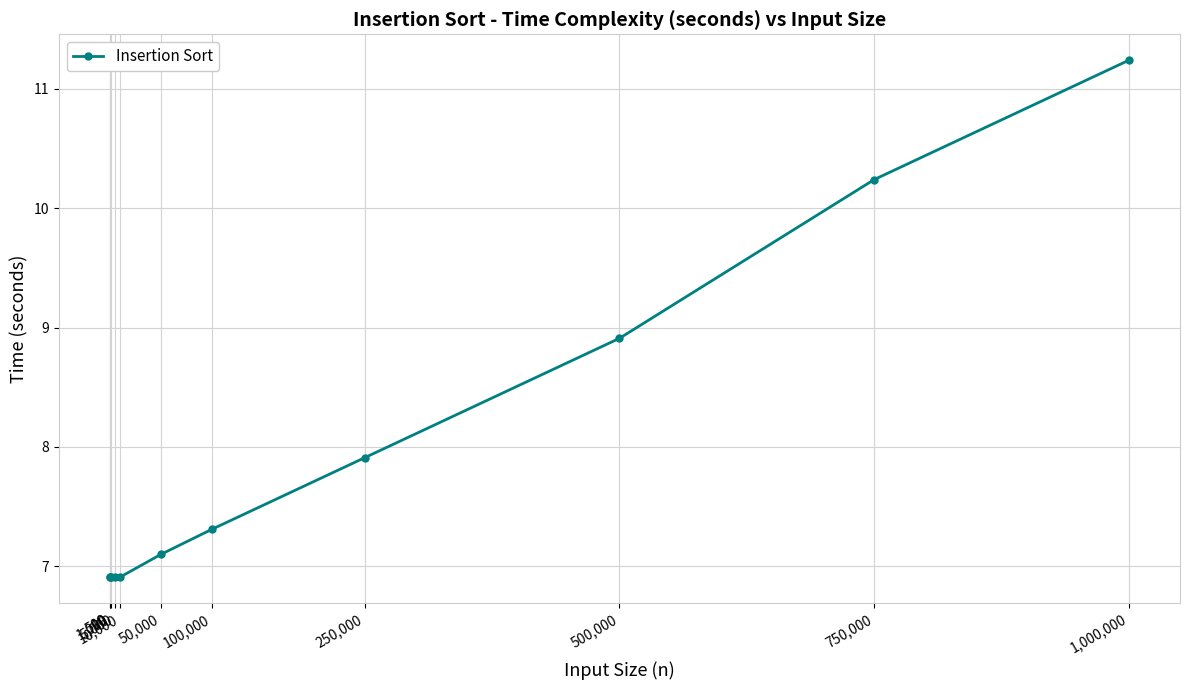

What is the greatest value displayed?

11.2